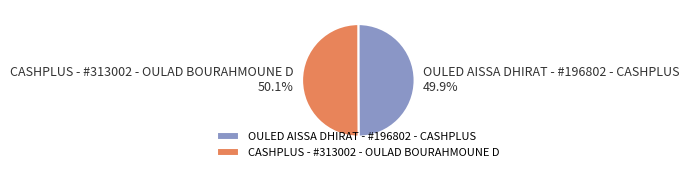

How many slices are in this pie chart?

2